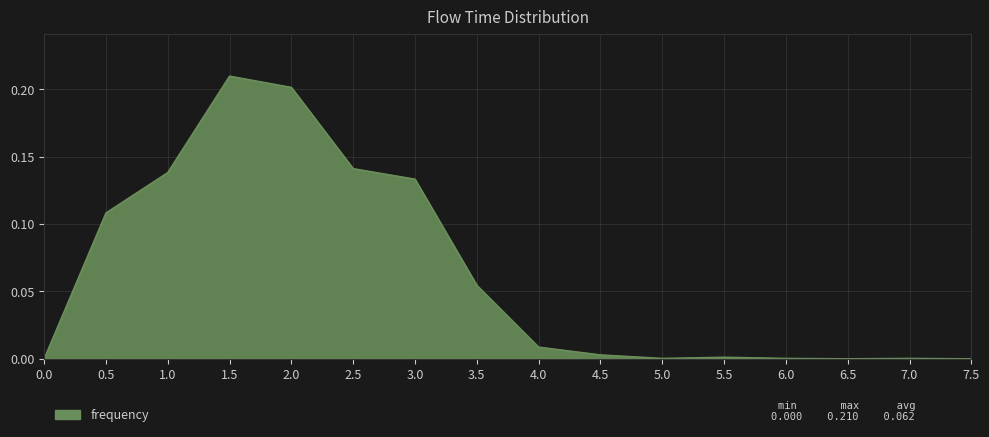

The chart shows a value of 0.0 at 0.0. True or false?

True